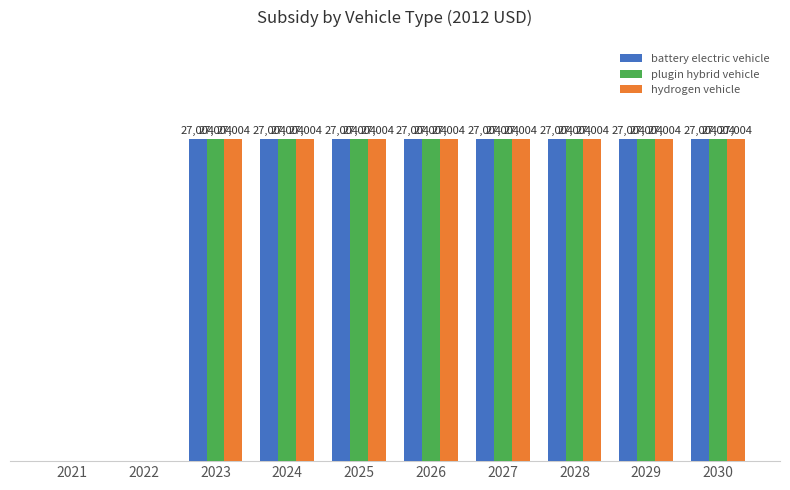

What is the difference between the maximum and second lowest values in the plugin hybrid vehicle series?

27004